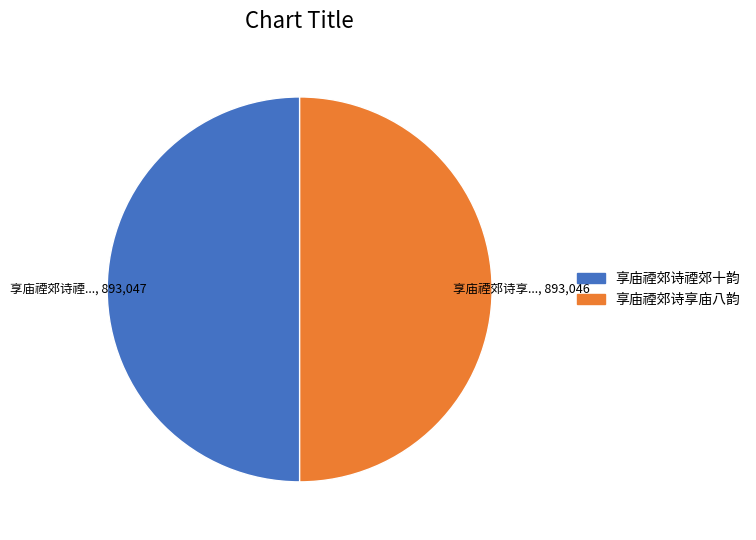

The 享庙禋郊诗享庙八韵 slice represents 50% of the pie. True or false?

True